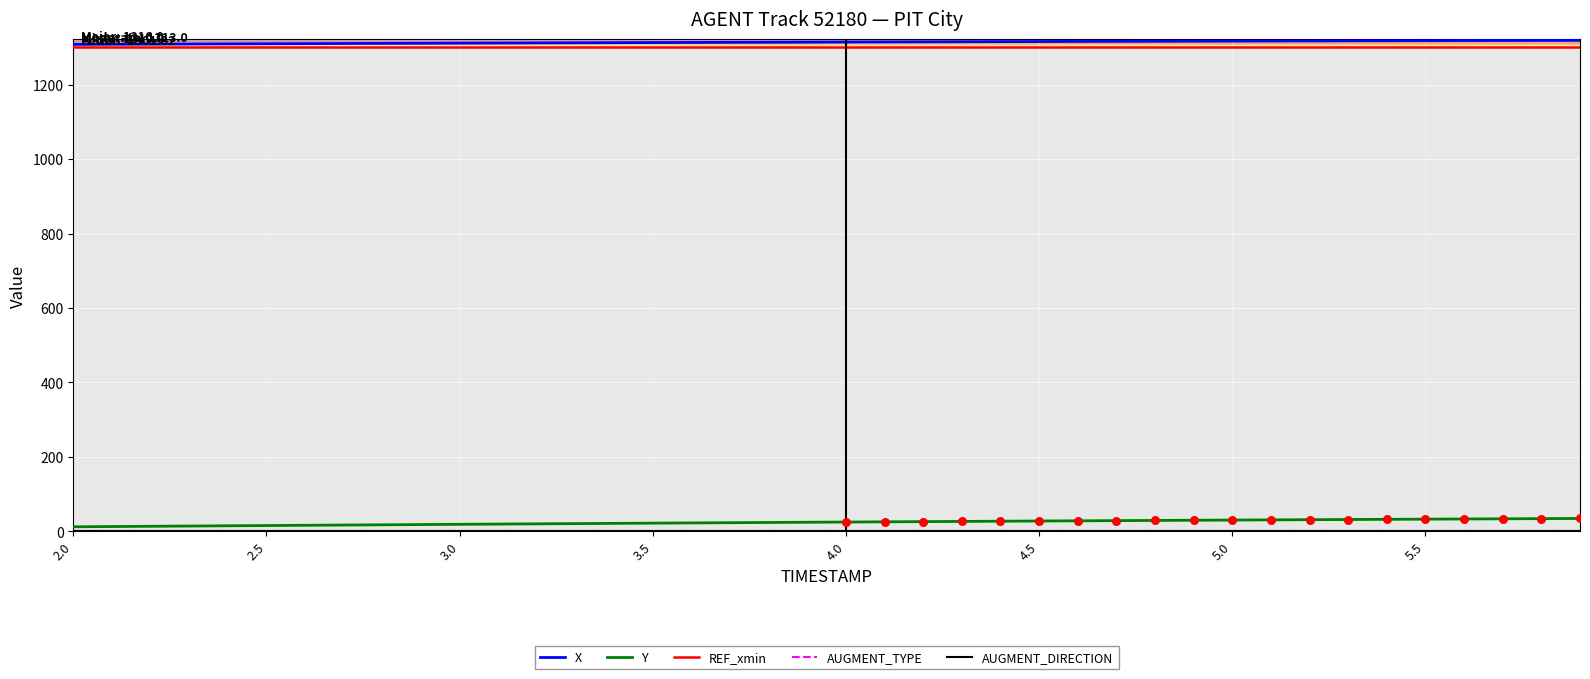

Which series has the largest total across all categories?

X